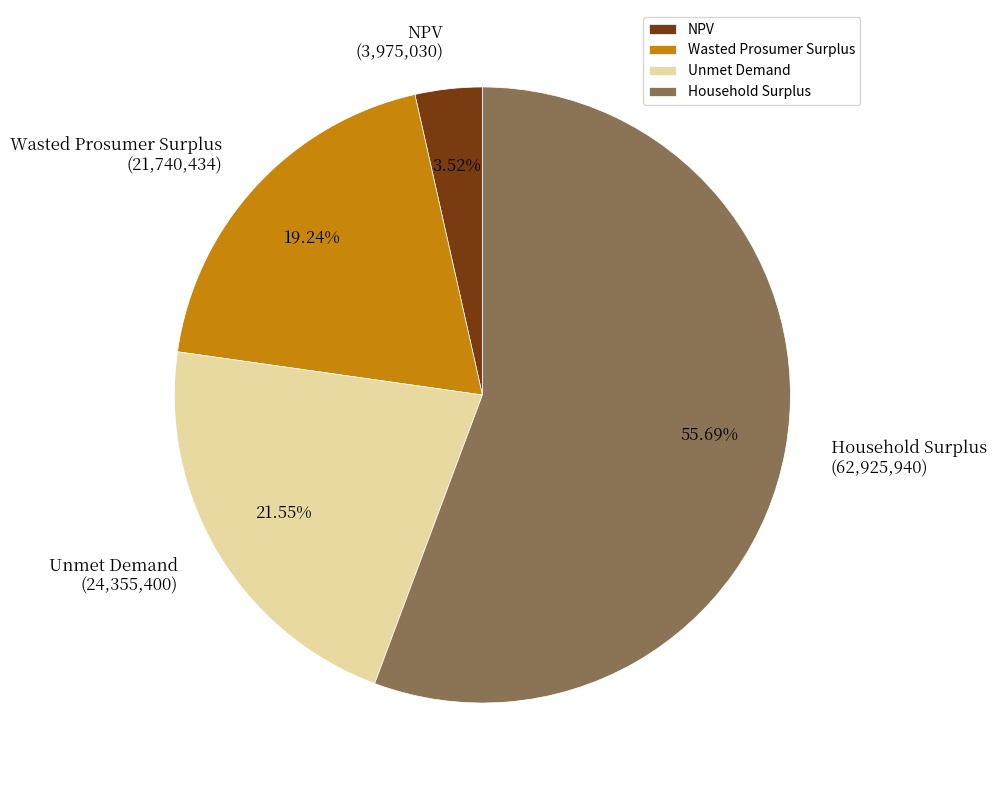

What is the largest slice in the pie chart?

Household Surplus